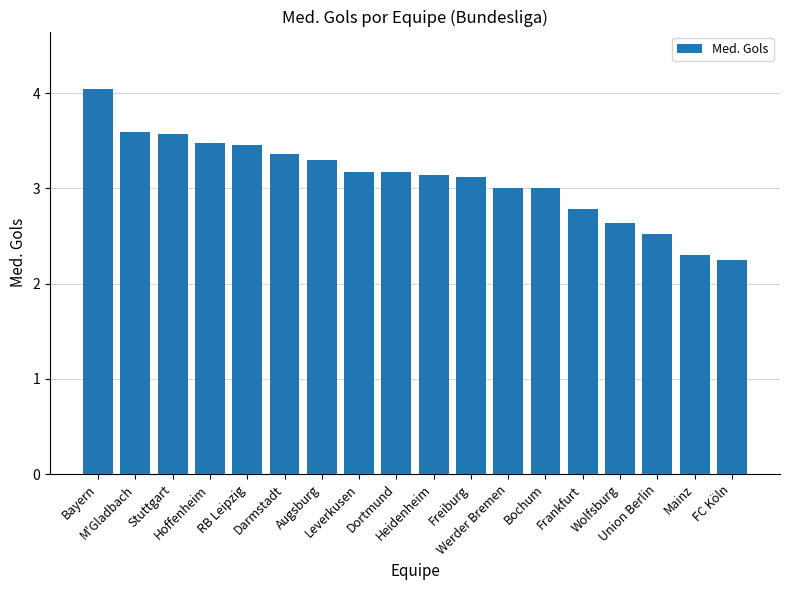

Count the number of data series in this chart.

1